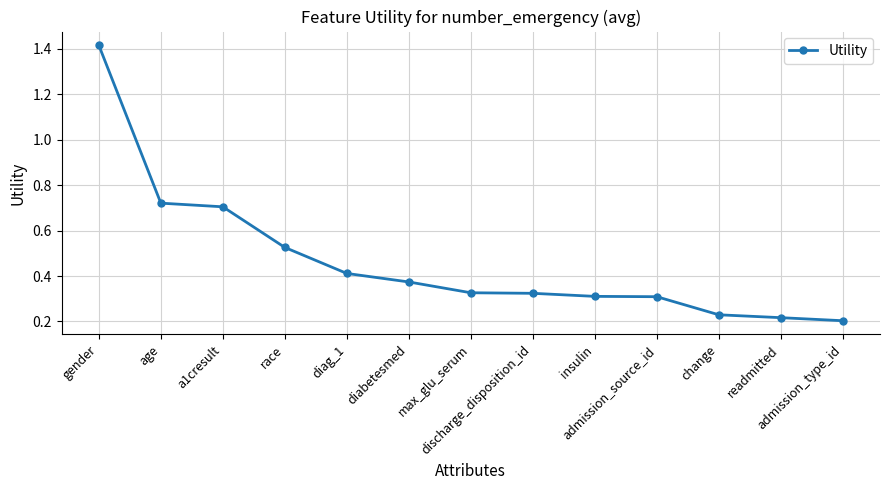

What is the difference between the maximum and minimum values?

1.2